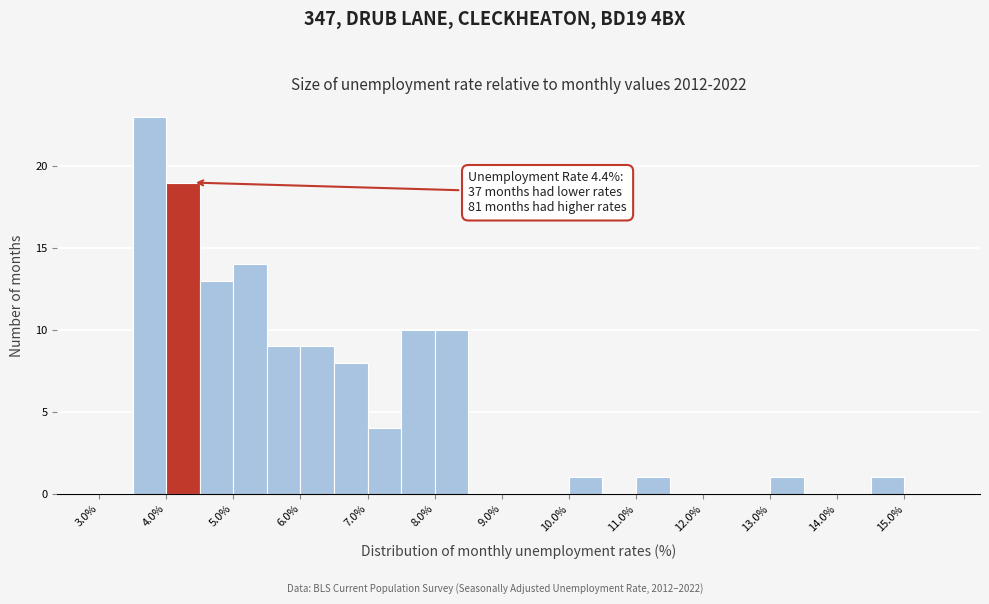

Over which range of the x-axis is the bar tallest?

3.5 to 4.0